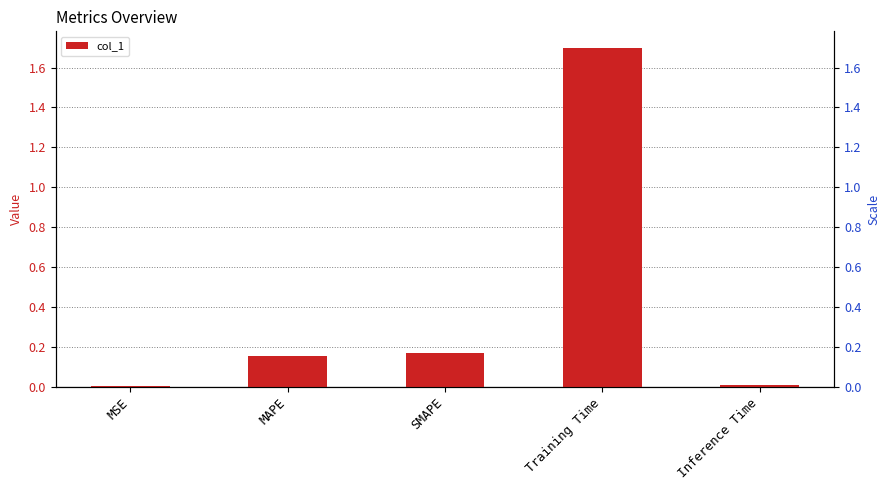

Is it true that the value at Training Time is 1.7?

True